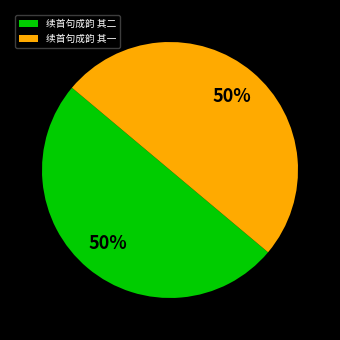

To the nearest percent, what is the combined percentage of 续首句成韵 其二 and 续首句成韵 其一?

100%